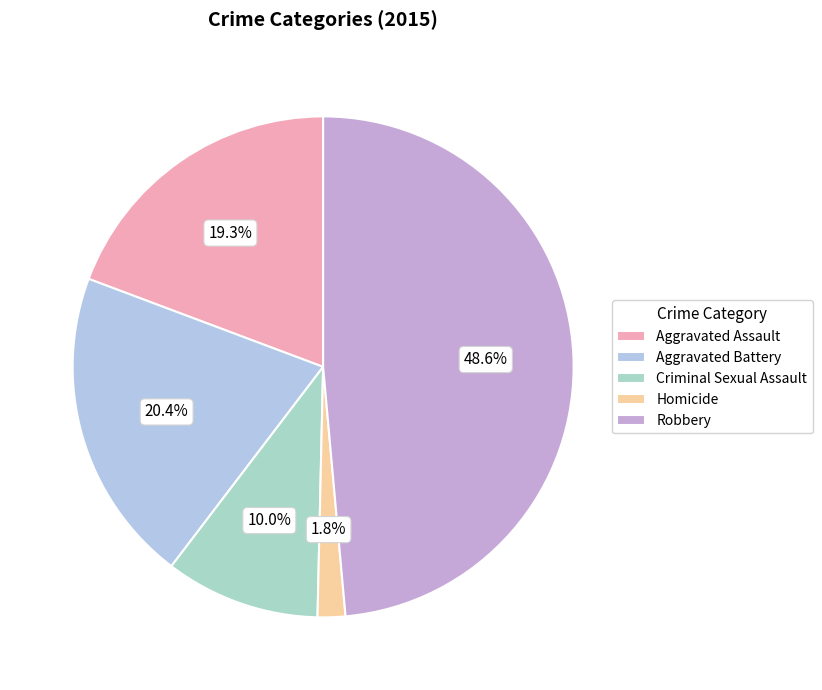

To the nearest percent, what is the combined percentage of Criminal Sexual Assault and Robbery?

59%